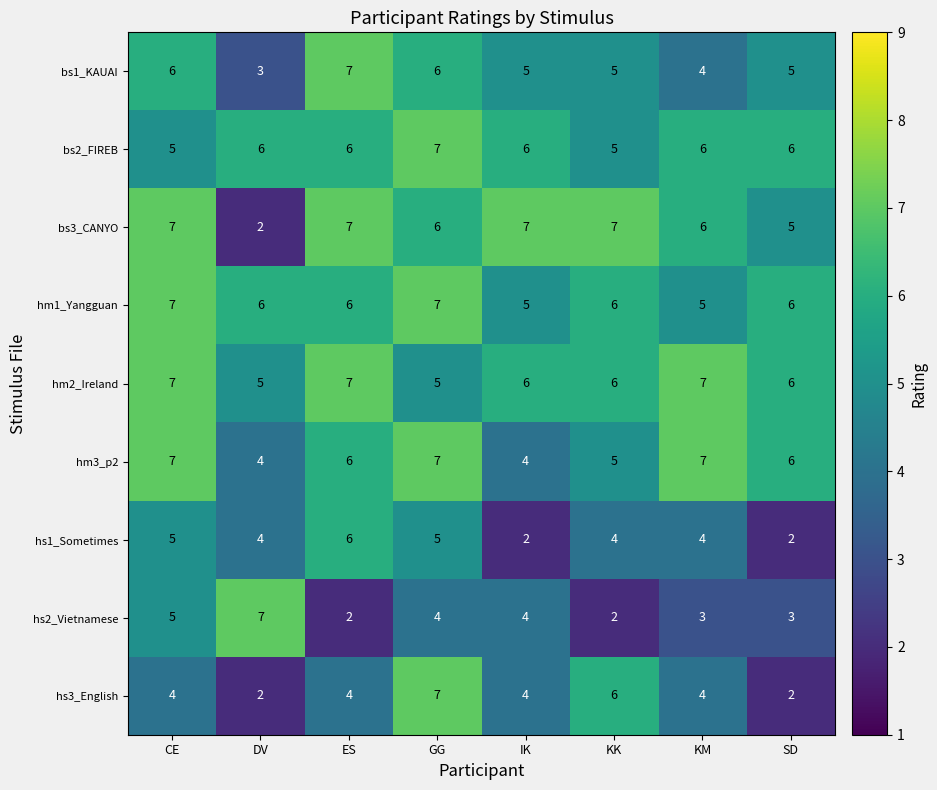

How many categories are shown in the chart?

8